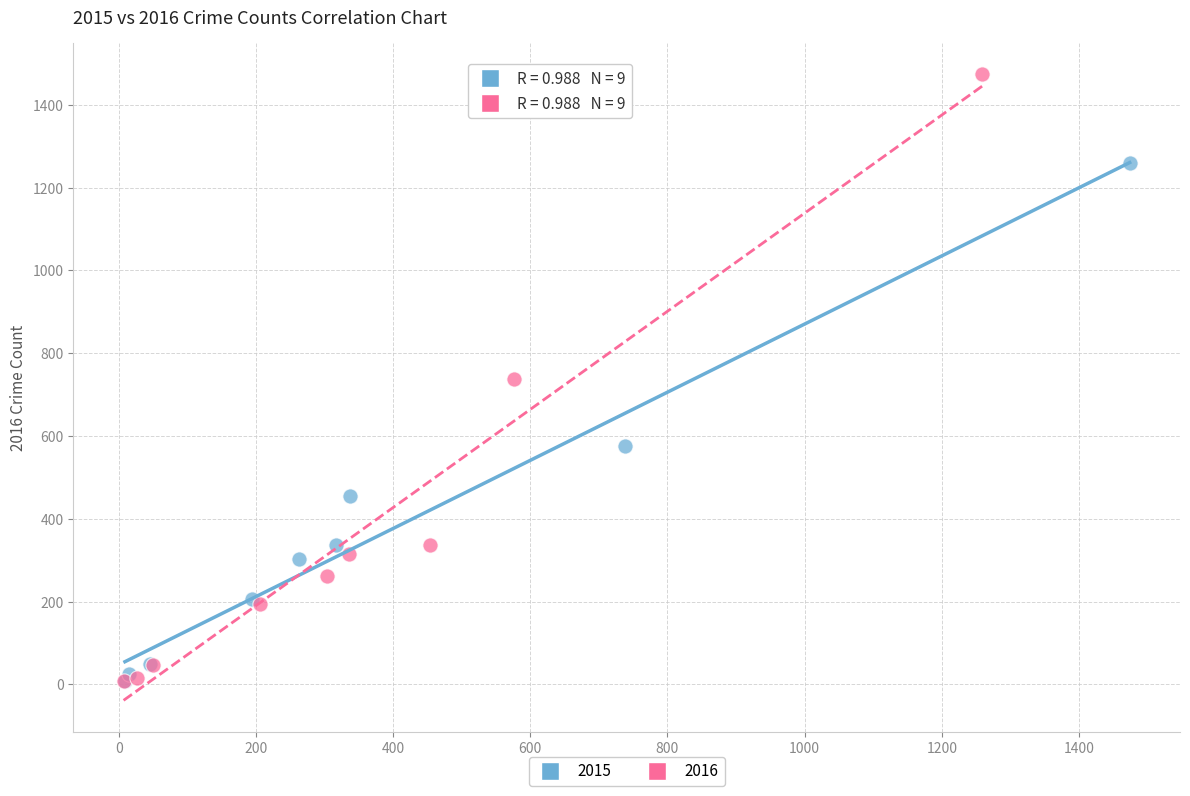

Which series contains the highest Y value?

2016